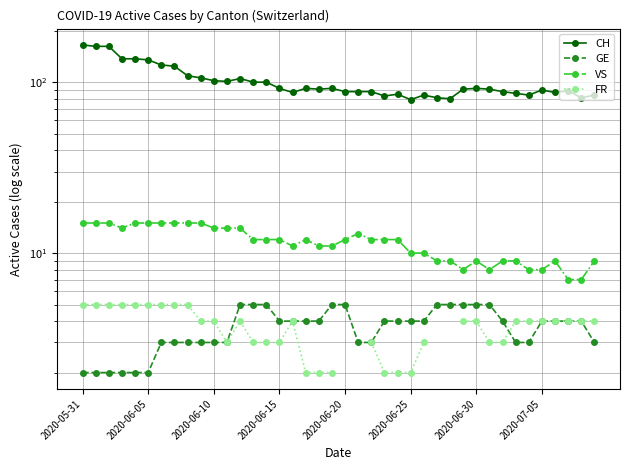

What is the value of the FR point at the 4th from the left?

5.0